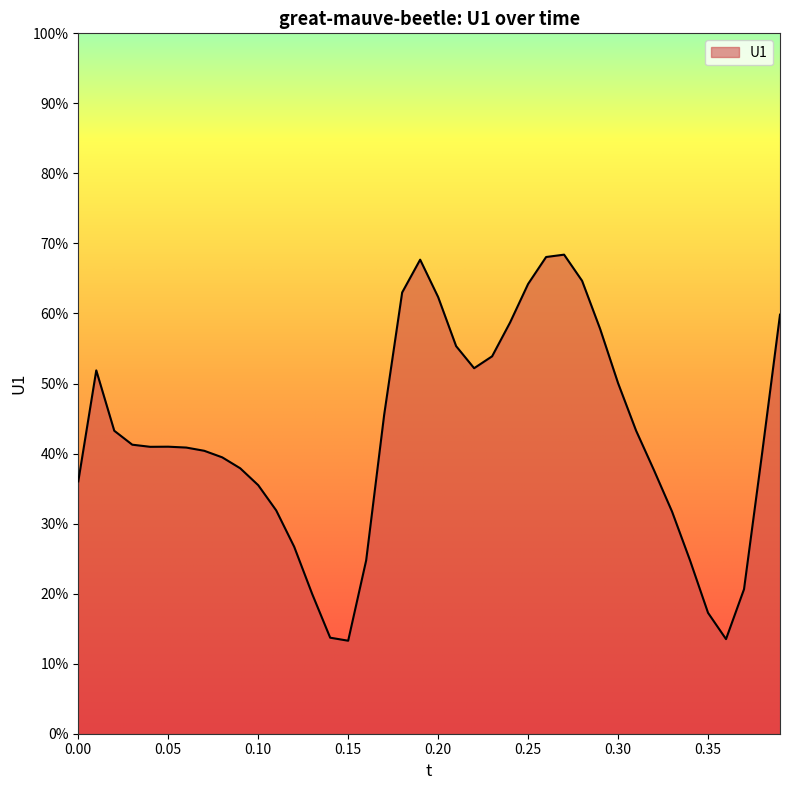

What is the value of the 28th point from the left?

0.7